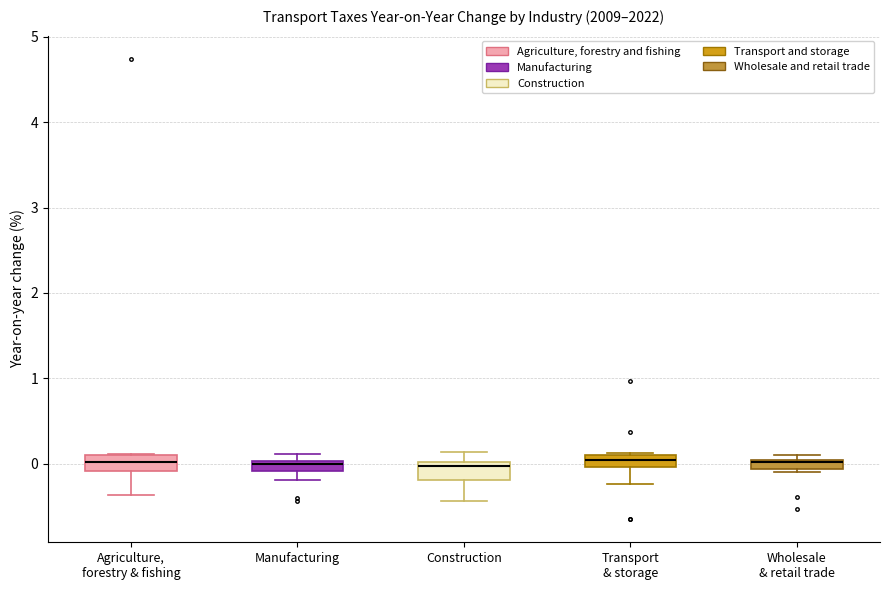

Where does the lower whisker of the box for Transport & storage end on the y-axis? The values are not printed on the chart, so give them approximately, as read against the axis.

-0.2